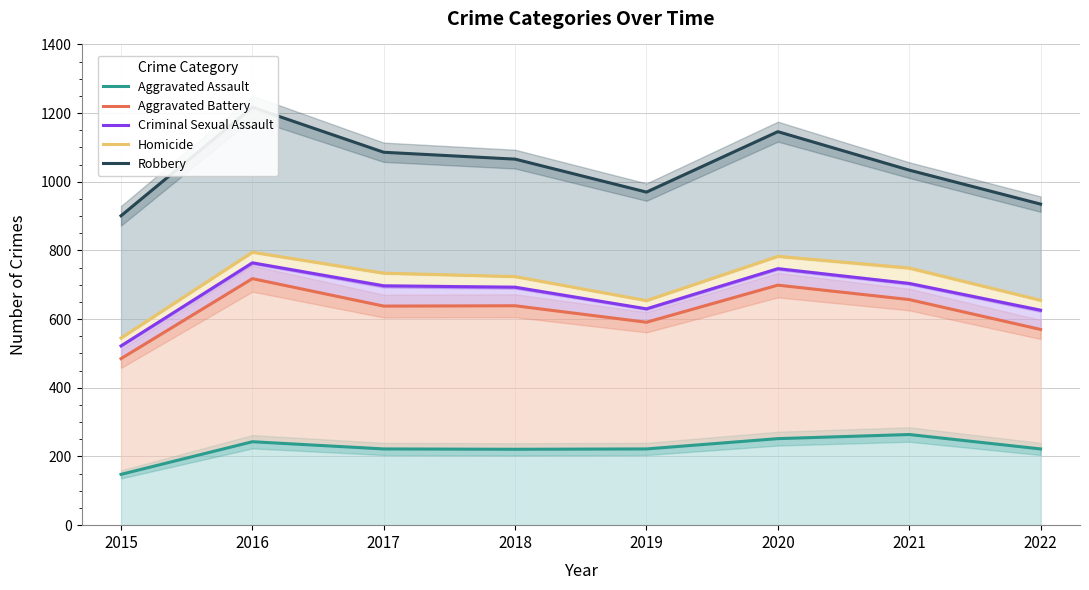

Reading left to right, transcribe all the data shown in this chart.

Aggravated Assault: 2015=148	2016=243	2017=222	2018=221	2019=222	2020=252	2021=264	2022=222
Aggravated Battery: 2015=485	2016=718	2017=638	2018=639	2019=591	2020=699	2021=657	2022=570
Criminal Sexual Assault: 2015=522	2016=764	2017=697	2018=693	2019=630	2020=747	2021=704	2022=626
Homicide: 2015=545	2016=795	2017=734	2018=724	2019=654	2020=783	2021=749	2022=655
Robbery: 2015=901	2016=1217	2017=1086	2018=1066	2019=970	2020=1146	2021=1034	2022=935